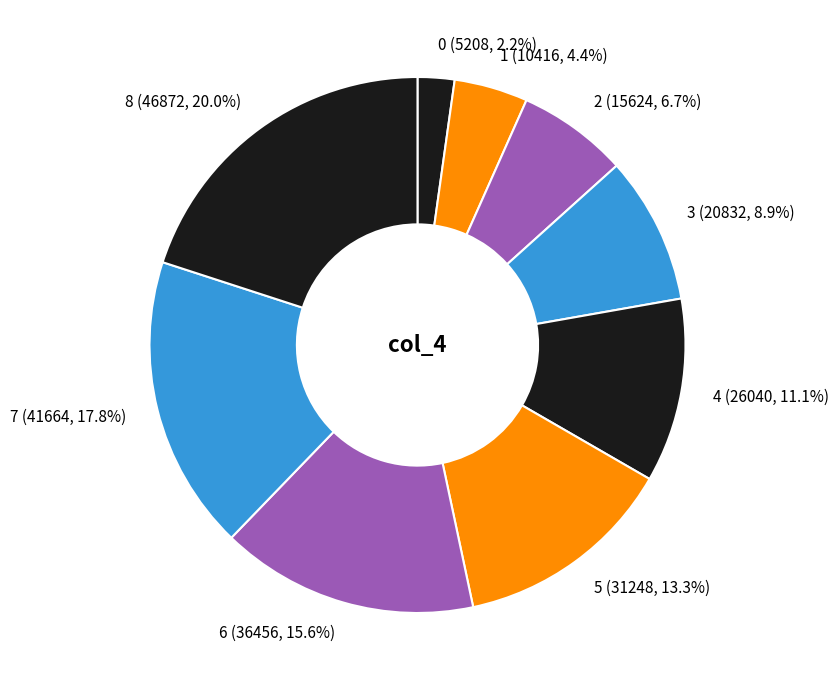

What percentage do 0 and 8 together represent?

22.2%